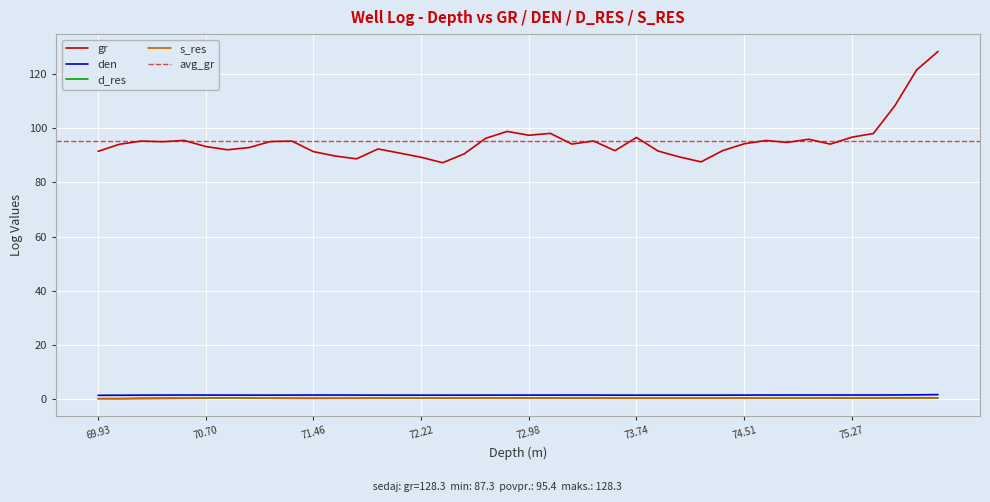

Which category has the highest value in the s_res series?

70.8484